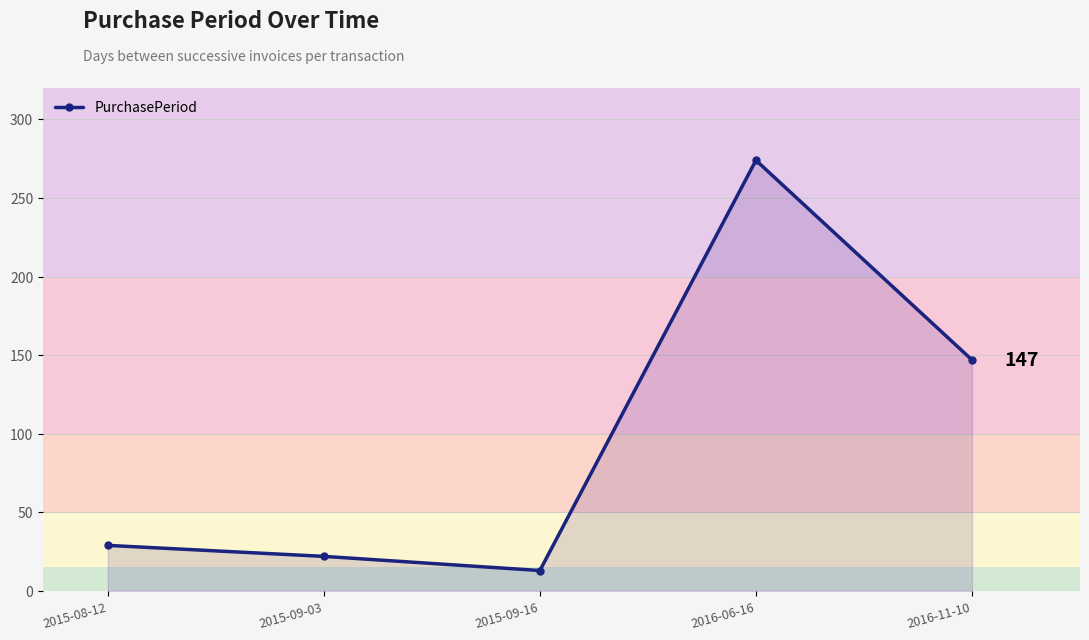

What is the difference between the maximum and minimum values?

261